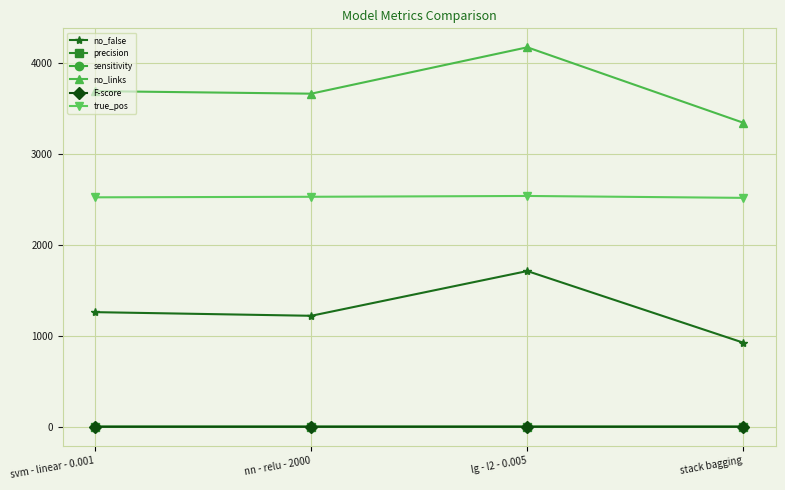

What value does the true_pos series have at lg - l2 - 0.005?

2539.0